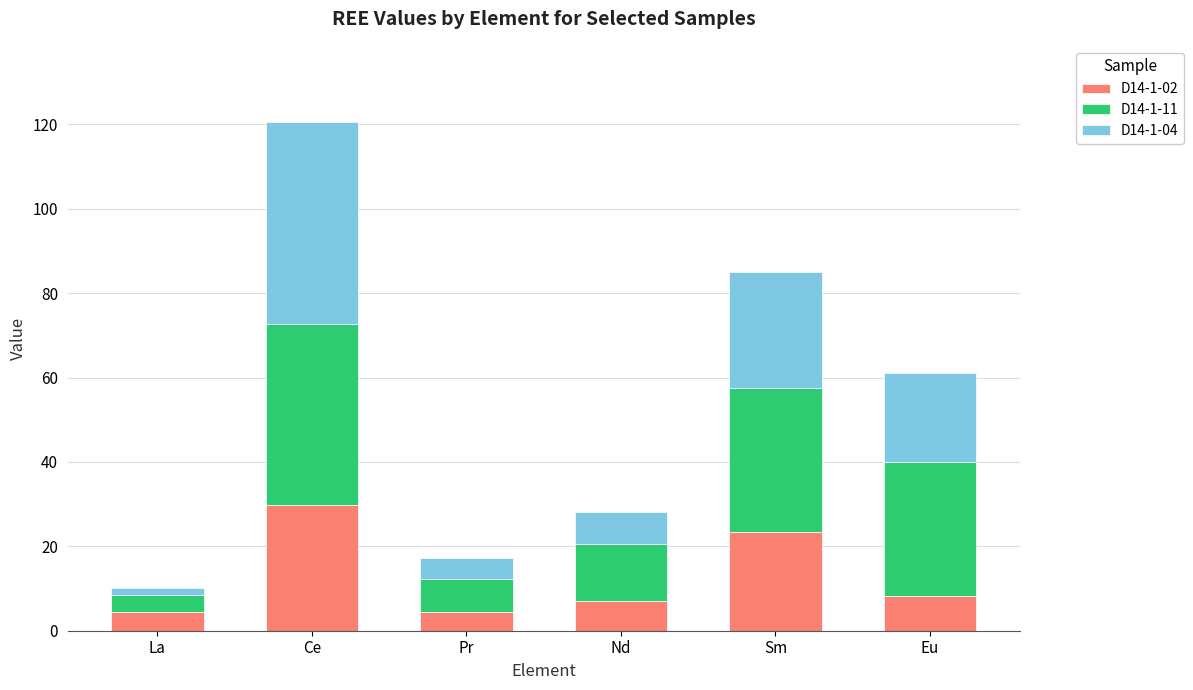

Are the bars grouped side by side (vs. stacked)?

No